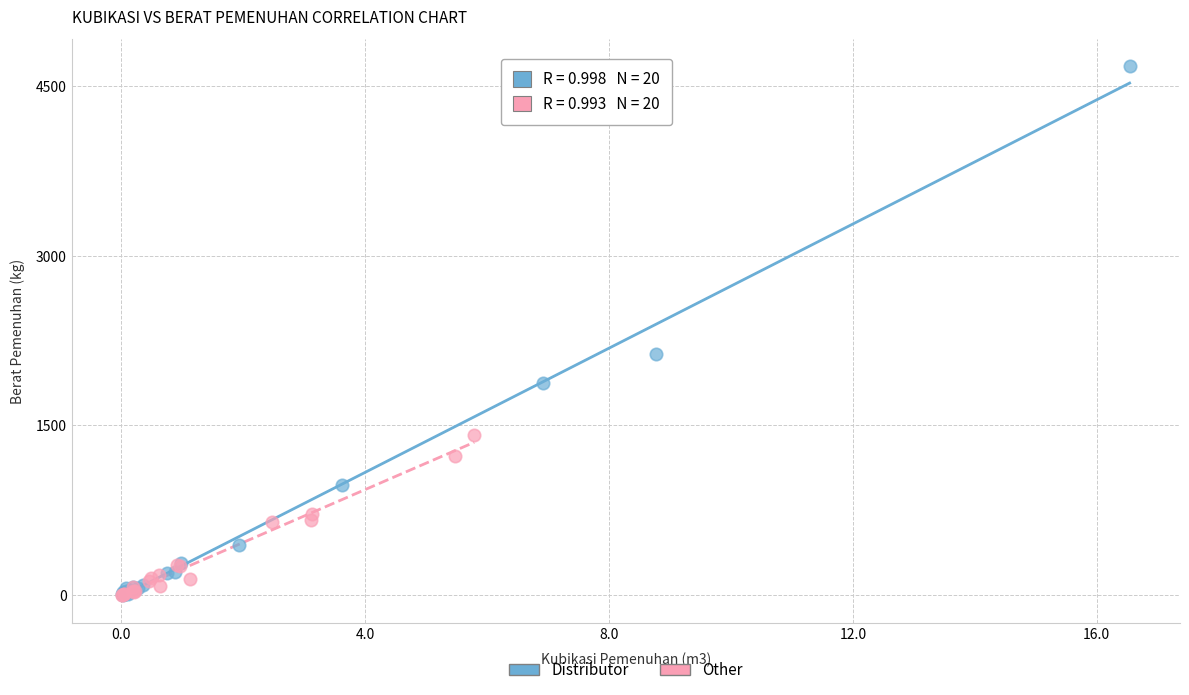

Which series has the widest spread of Y values?

Distributor